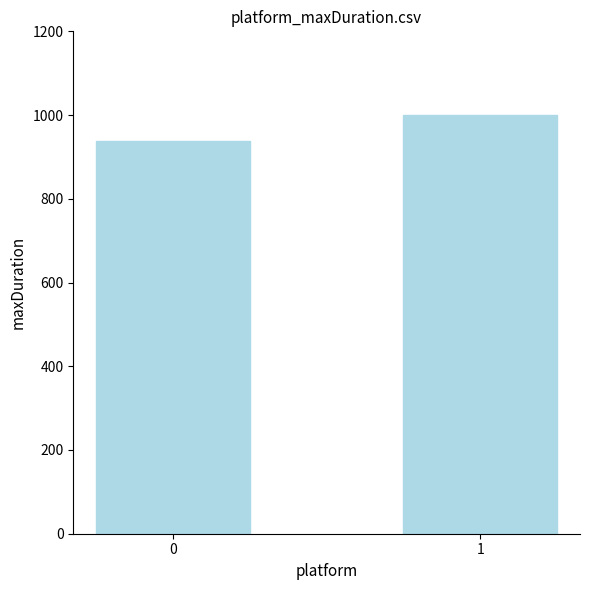

The chart shows a value of 1511 at 0. True or false?

False